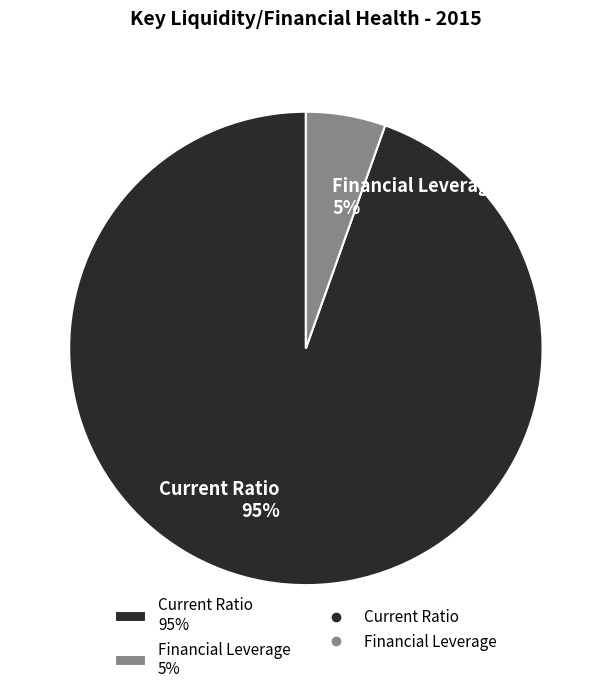

What is the smallest slice in the pie chart?

Financial Leverage